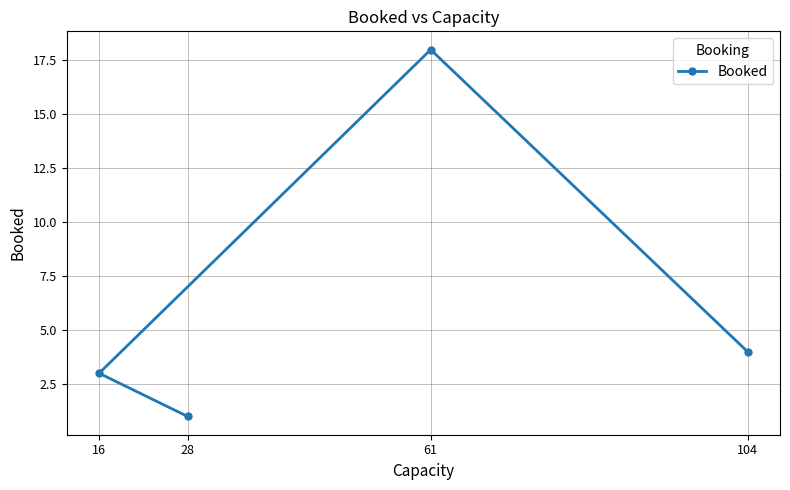

At which label does the data first exceed 4?

61